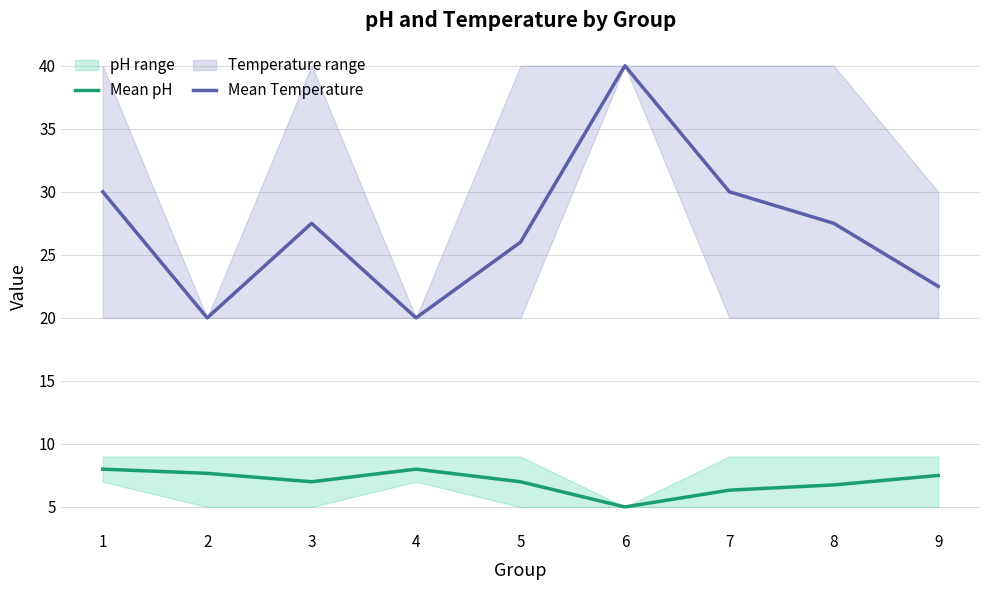

Rank the categories by Mean pH value from lowest to highest.

6, 7, 8, 3, 5, 9, 2, 1, 4